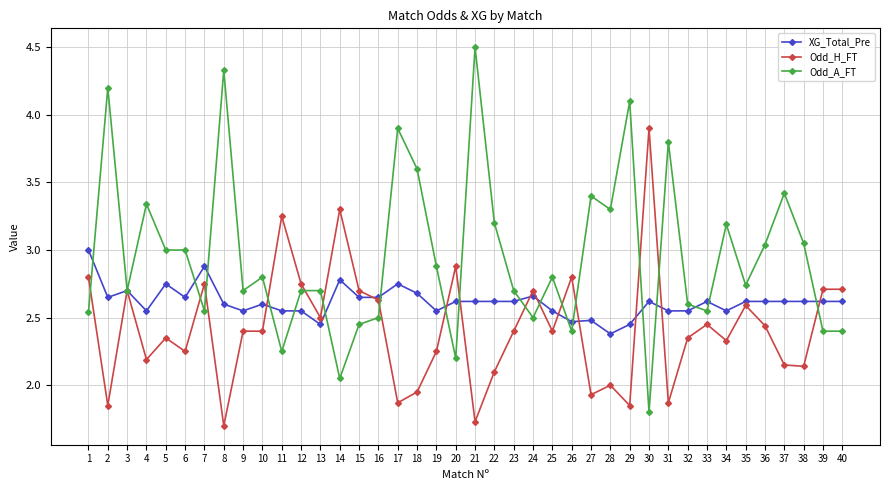

At which category is the sum across all series the highest?

21